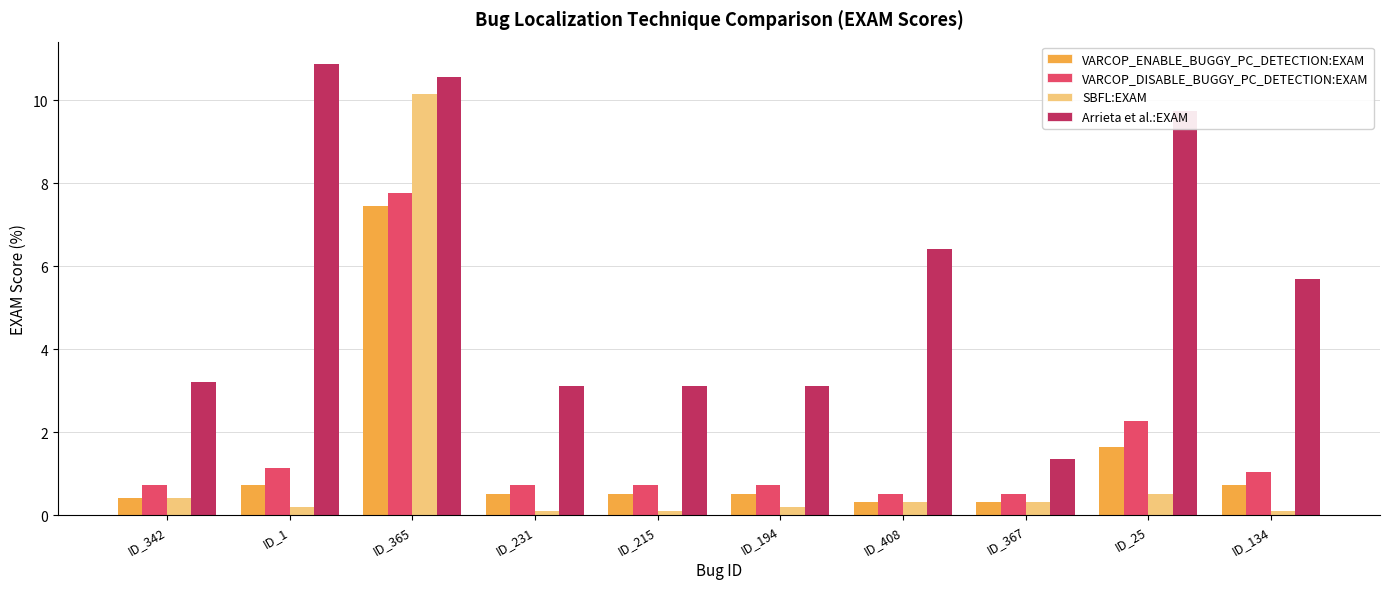

What position from the left is ID_1?

2